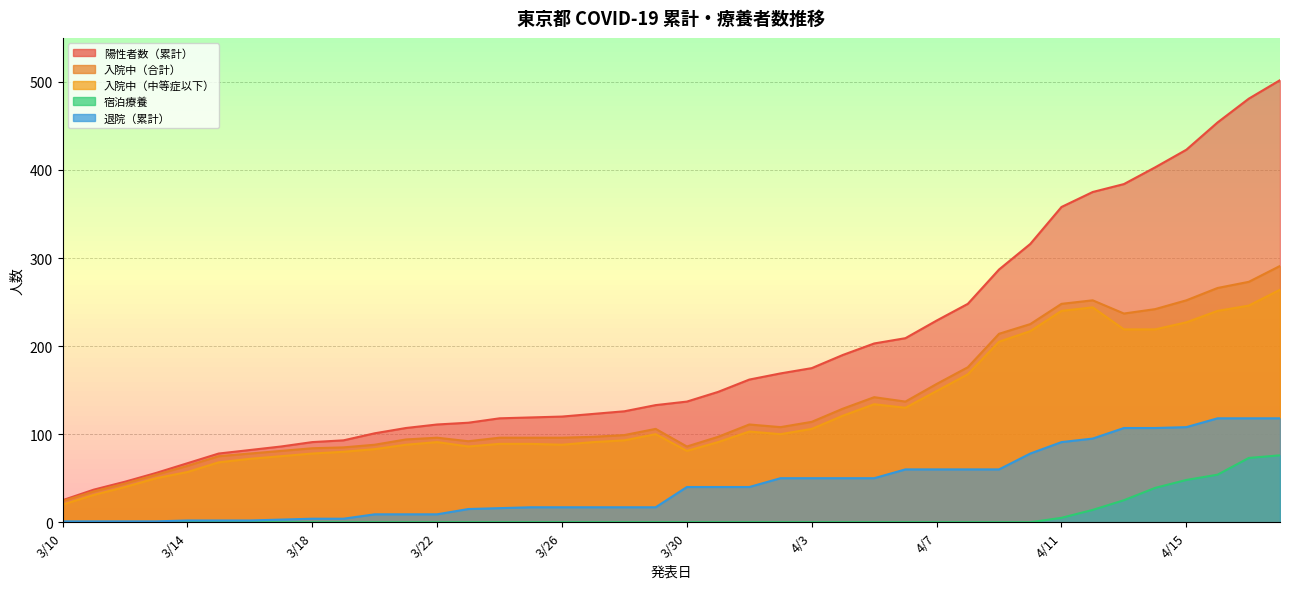

True or false: 入院中（中等症以下） and 退院（累計） intersect in this chart.

False